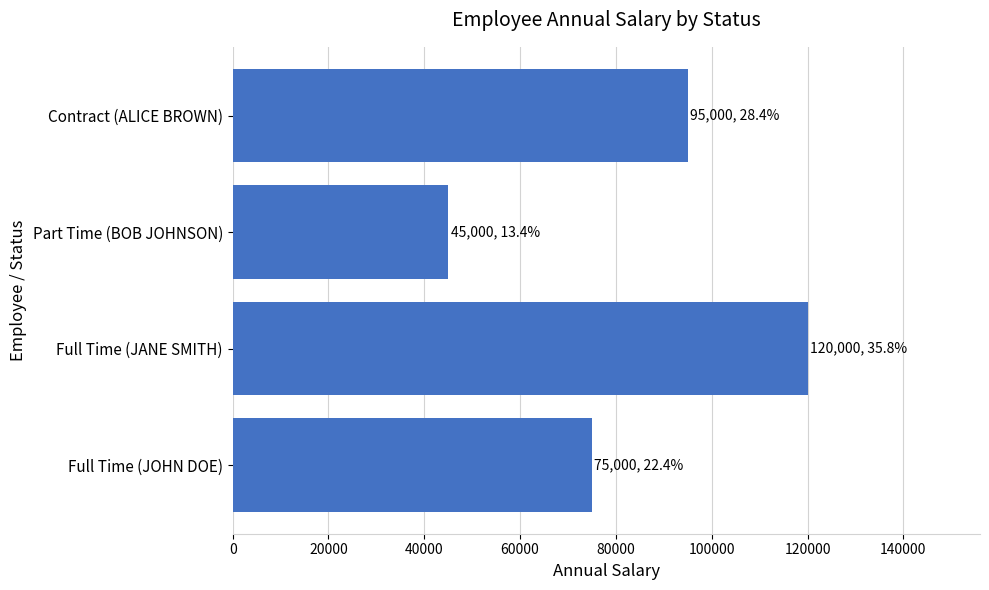

What is the greatest value displayed?

120000